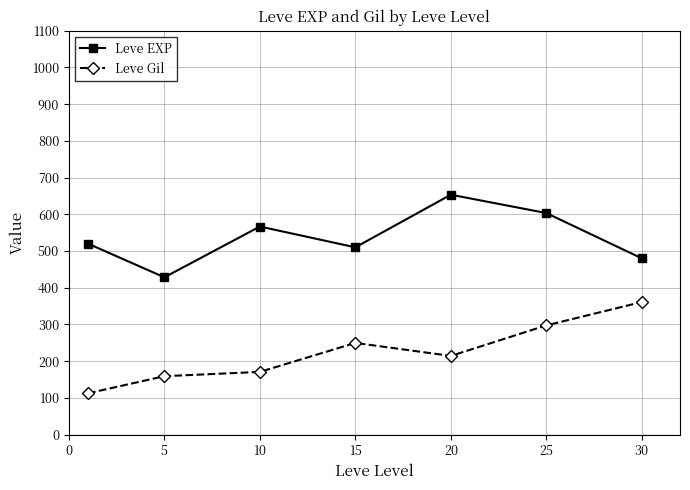

What is the difference between the maximum and minimum values in the Leve Gil series?

248.7